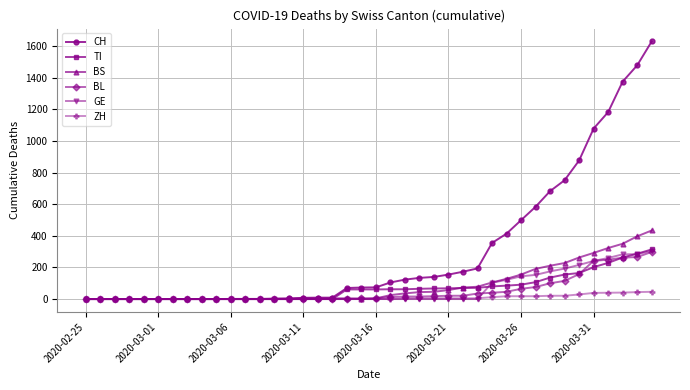

At how many categories does at least one series exceed 1046?

5